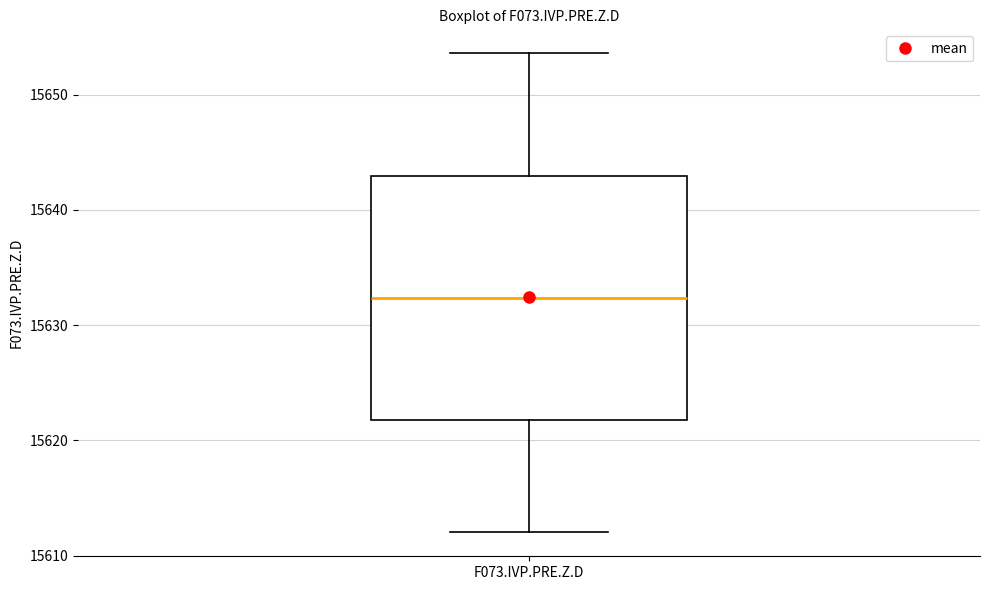

Transcribe this box plot: give where the median line is, the range the box spans, and where the two whiskers end, as read against the y-axis. The values are not printed on the chart, so give them approximately, as read against the axis.

median 15632, box 15622 to 15643, whiskers 15612 to 15654